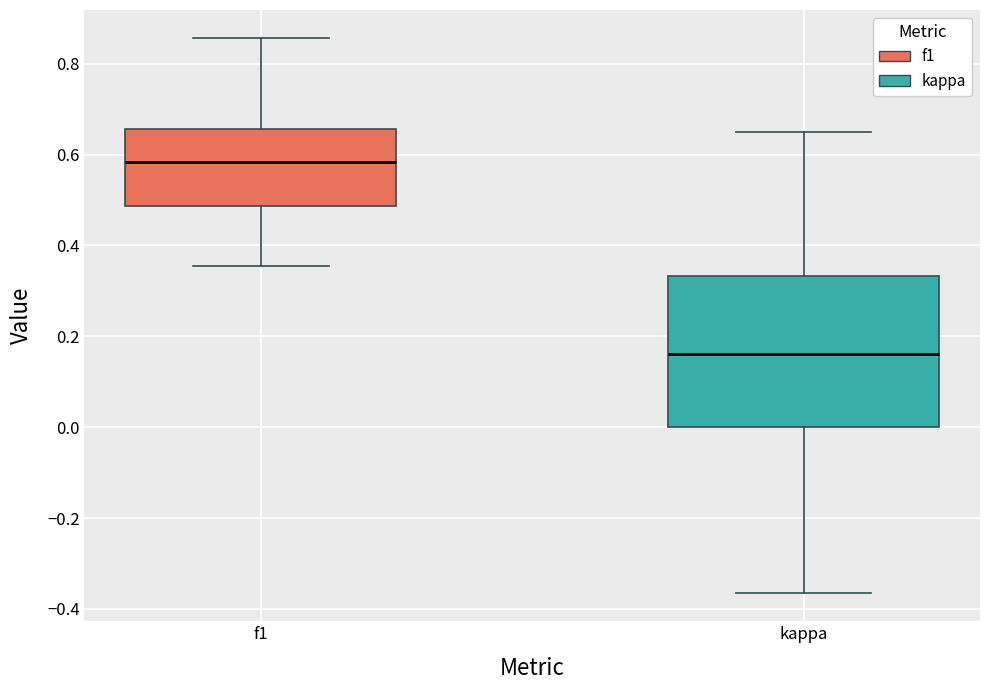

Where is the lower edge of the box for kappa on the y-axis? The values are not printed on the chart, so give them approximately, as read against the axis.

0.00